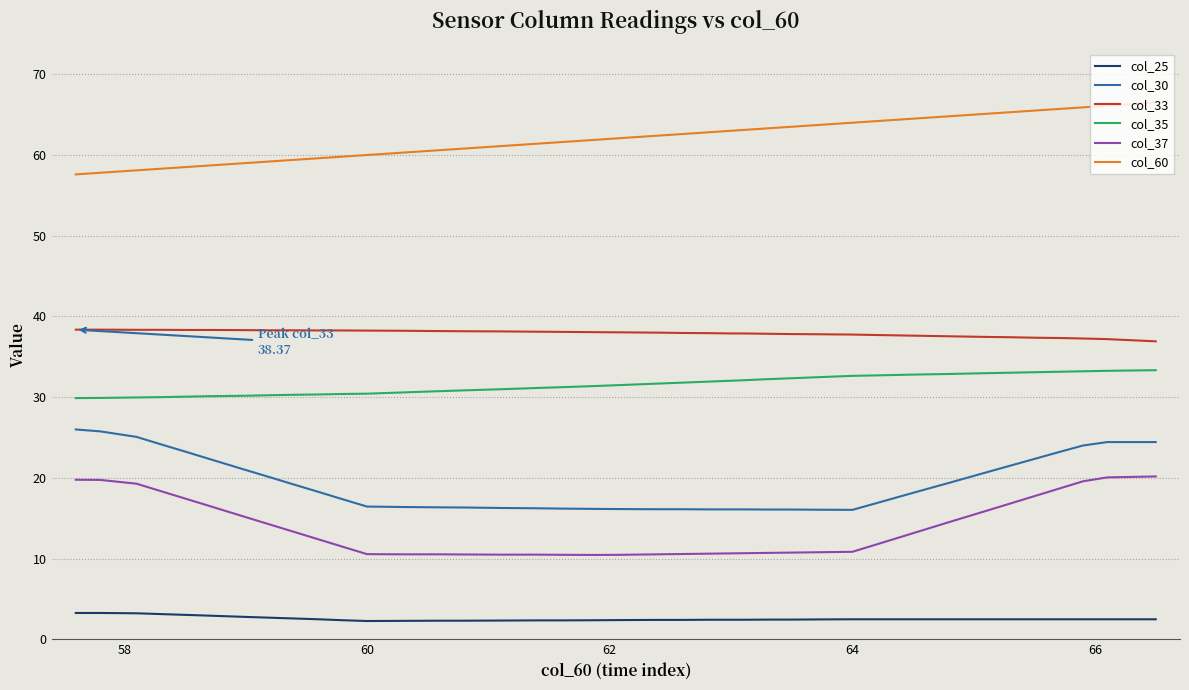

Rank the series by their maximum value, from lowest to highest.

col_25, col_37, col_30, col_35, col_33, col_60